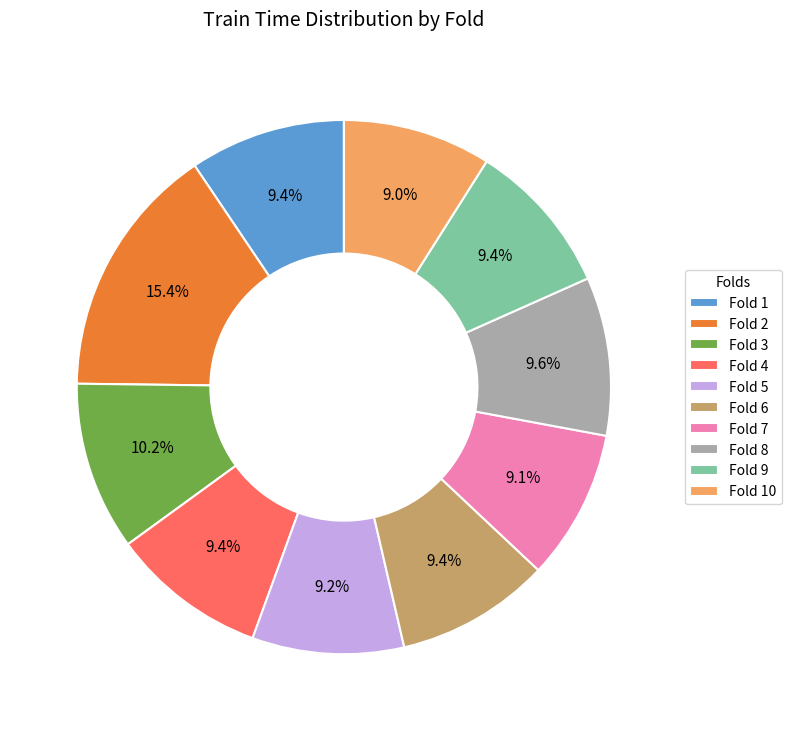

To the nearest percent, what is the difference between the largest and smallest slice percentages?

6%